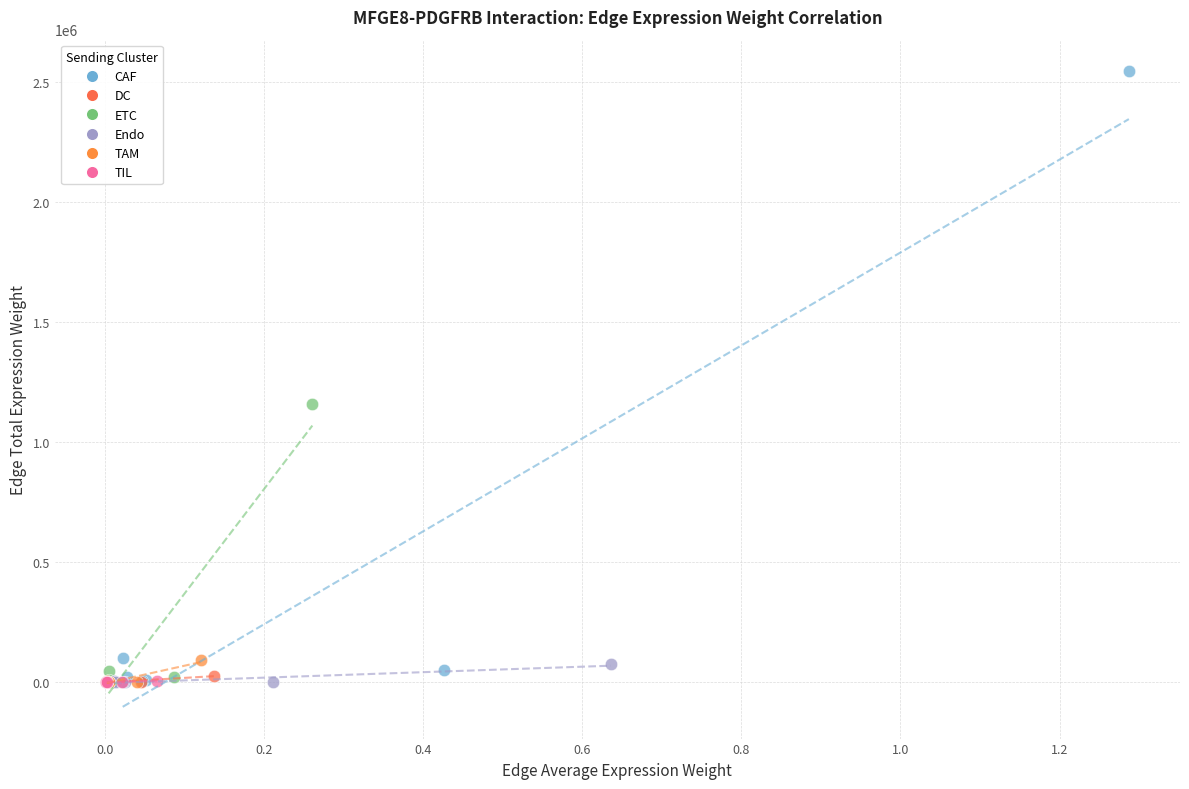

Which series contains the highest Y value?

CAF